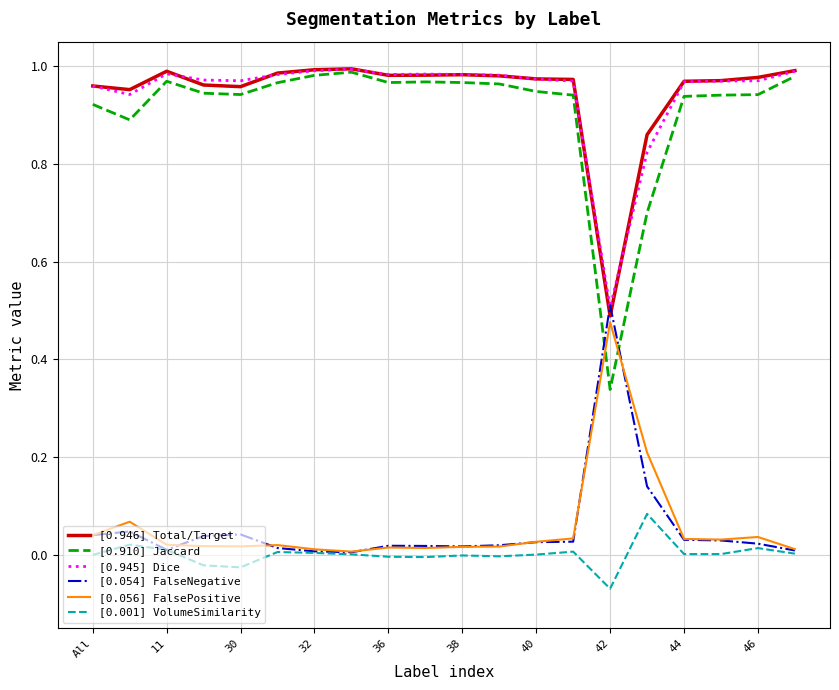

True or false: [0.945] Dice and [0.001] VolumeSimilarity cross at least once.

False